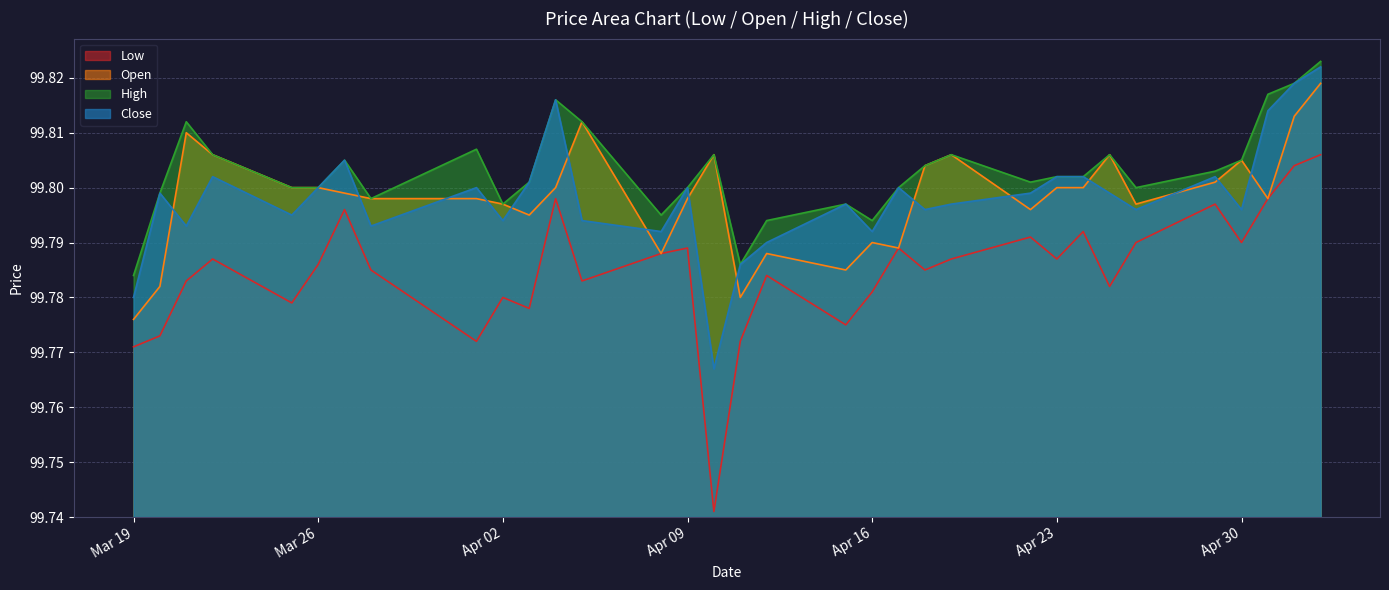

The value of Close at 2024-04-22 is 99.8. True or false?

True